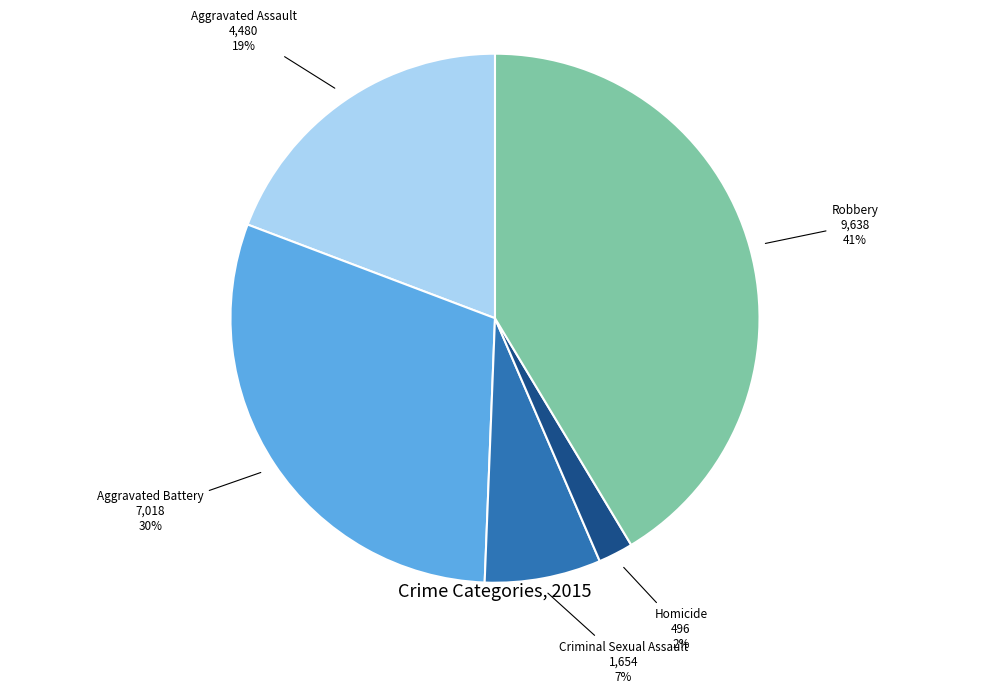

To the nearest percent, what is the difference between the Homicide and Aggravated Battery slice percentages?

28%